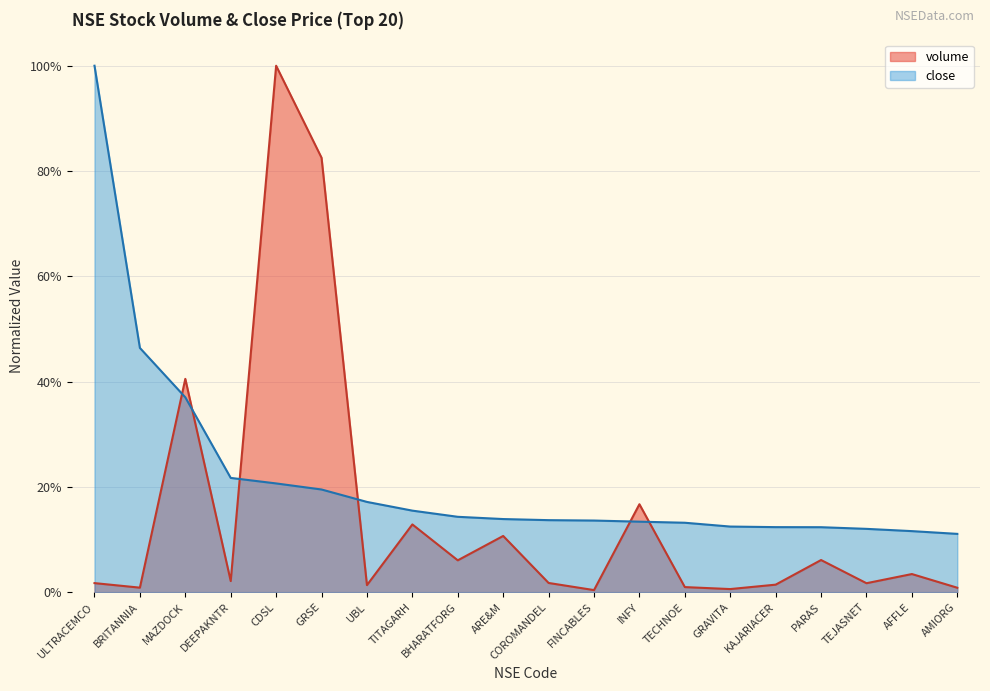

Where is close nearest to the value 0?

AMIORG